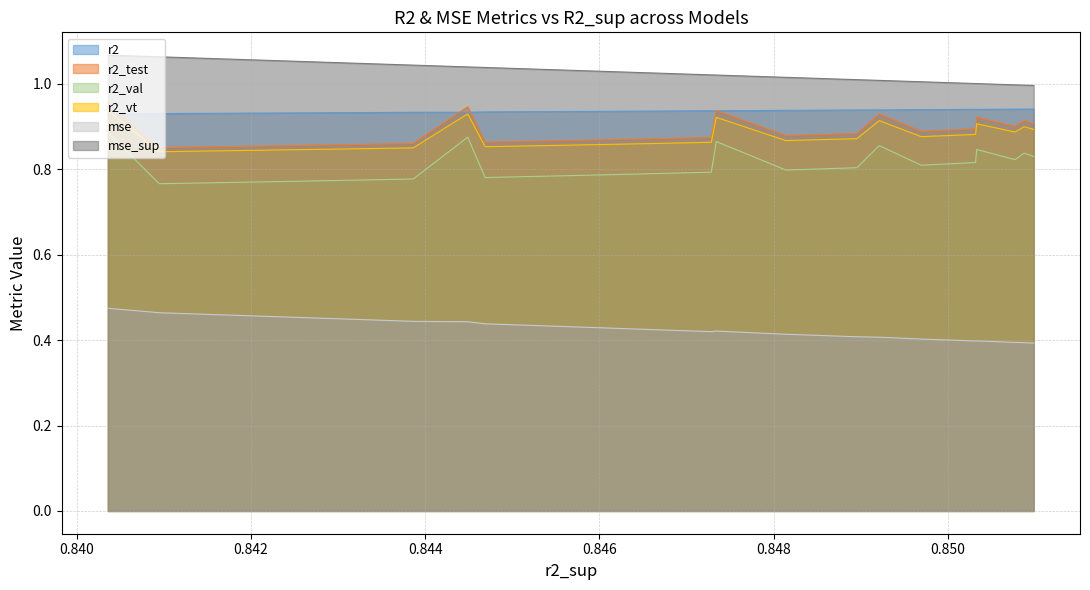

Which series has the largest total across all categories?

mse_sup